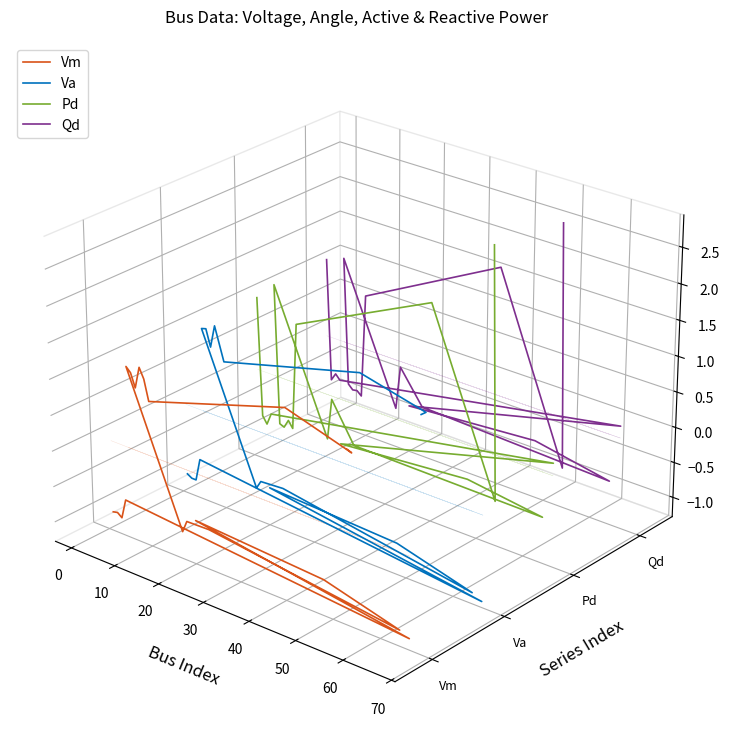

What is the label of the 19th point from the left?

18